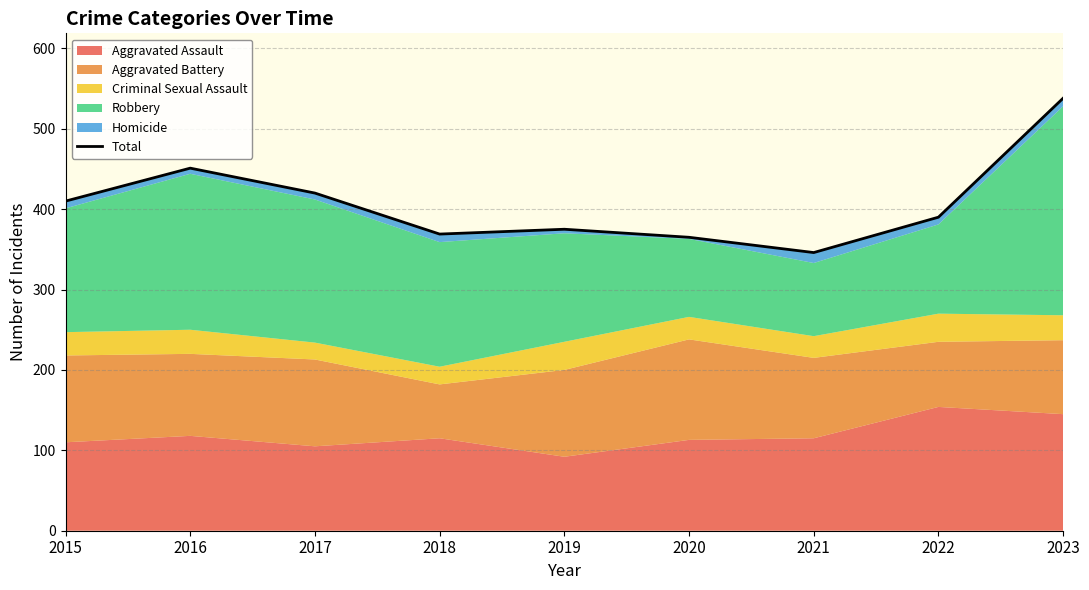

What is the greatest value displayed?

538